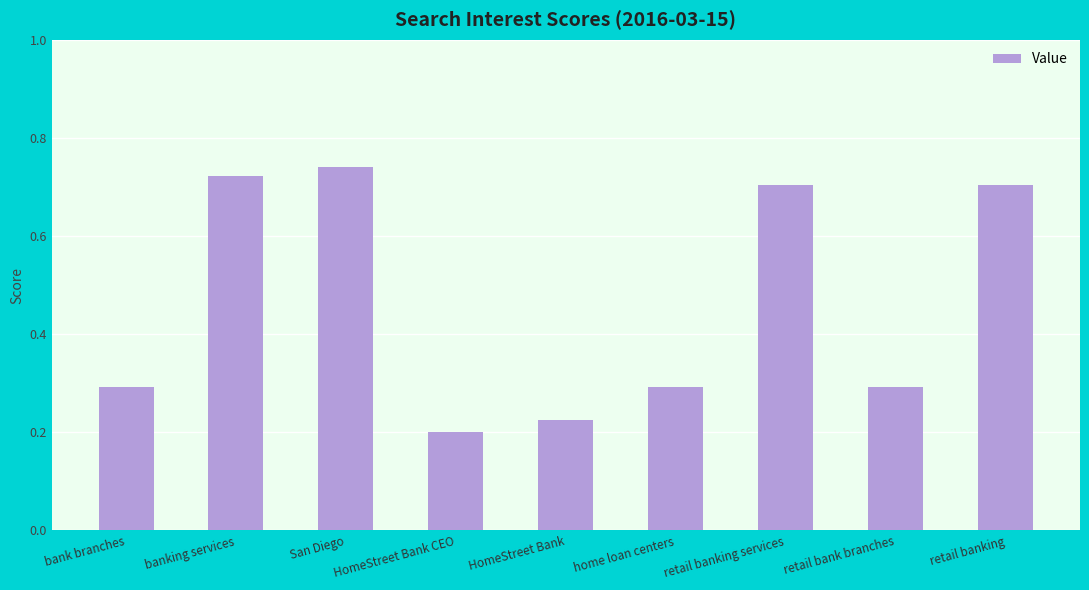

Is it true that the value at banking services is 1.3?

False